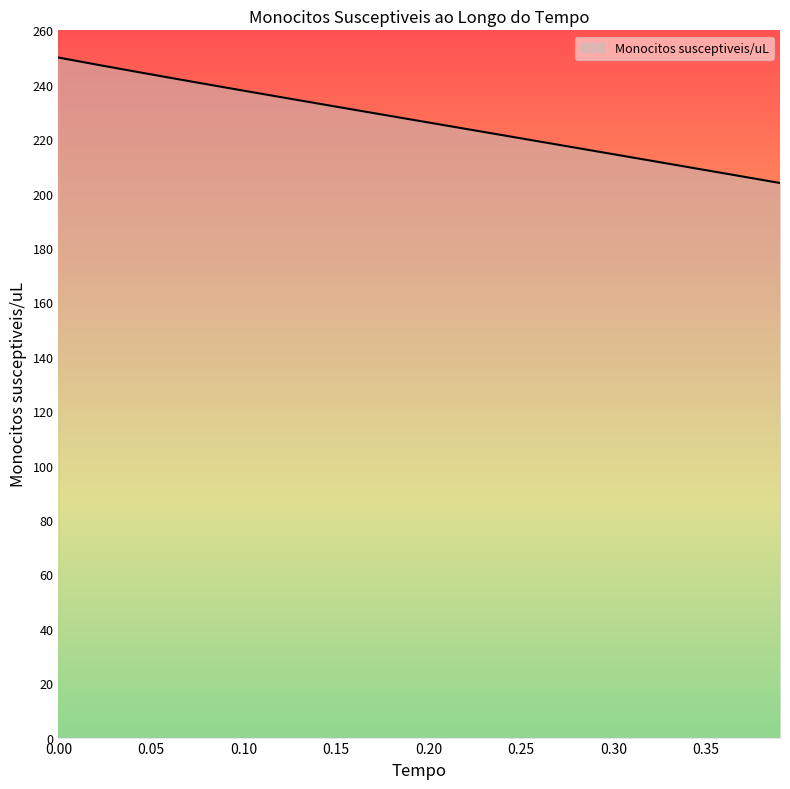

What is the greatest value displayed?

250.0